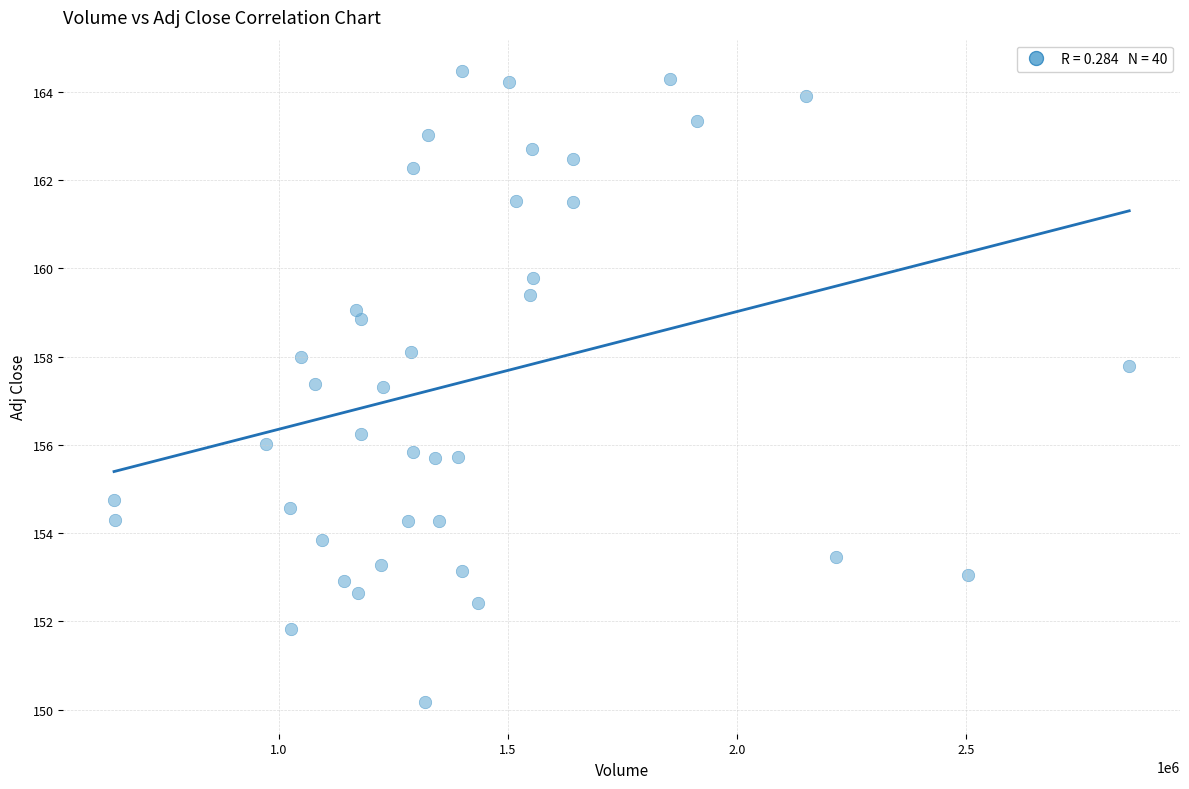

What is the range of Y values (max minus min)?

14.3